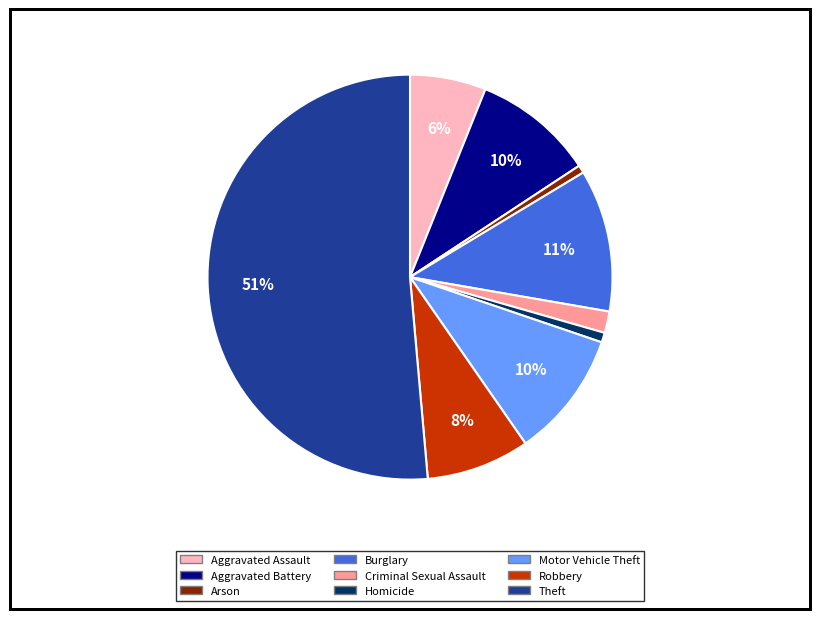

Do Aggravated Battery and Criminal Sexual Assault together represent more than half of the pie?

No